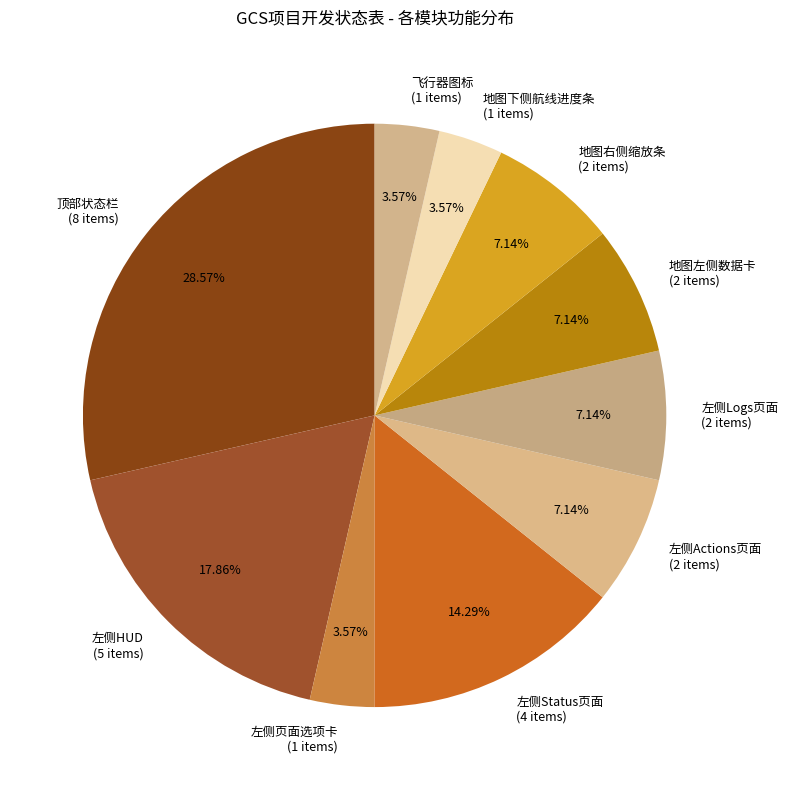

To the nearest percent, what portion does 地图左侧数据卡 represent?

7%